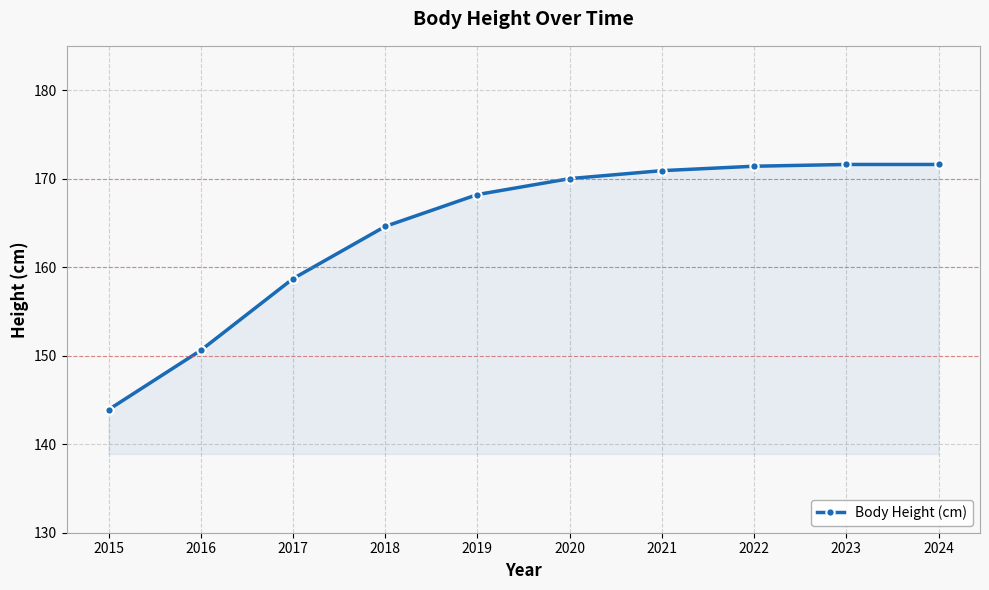

The value at 2016 is 150.6. True or false?

True